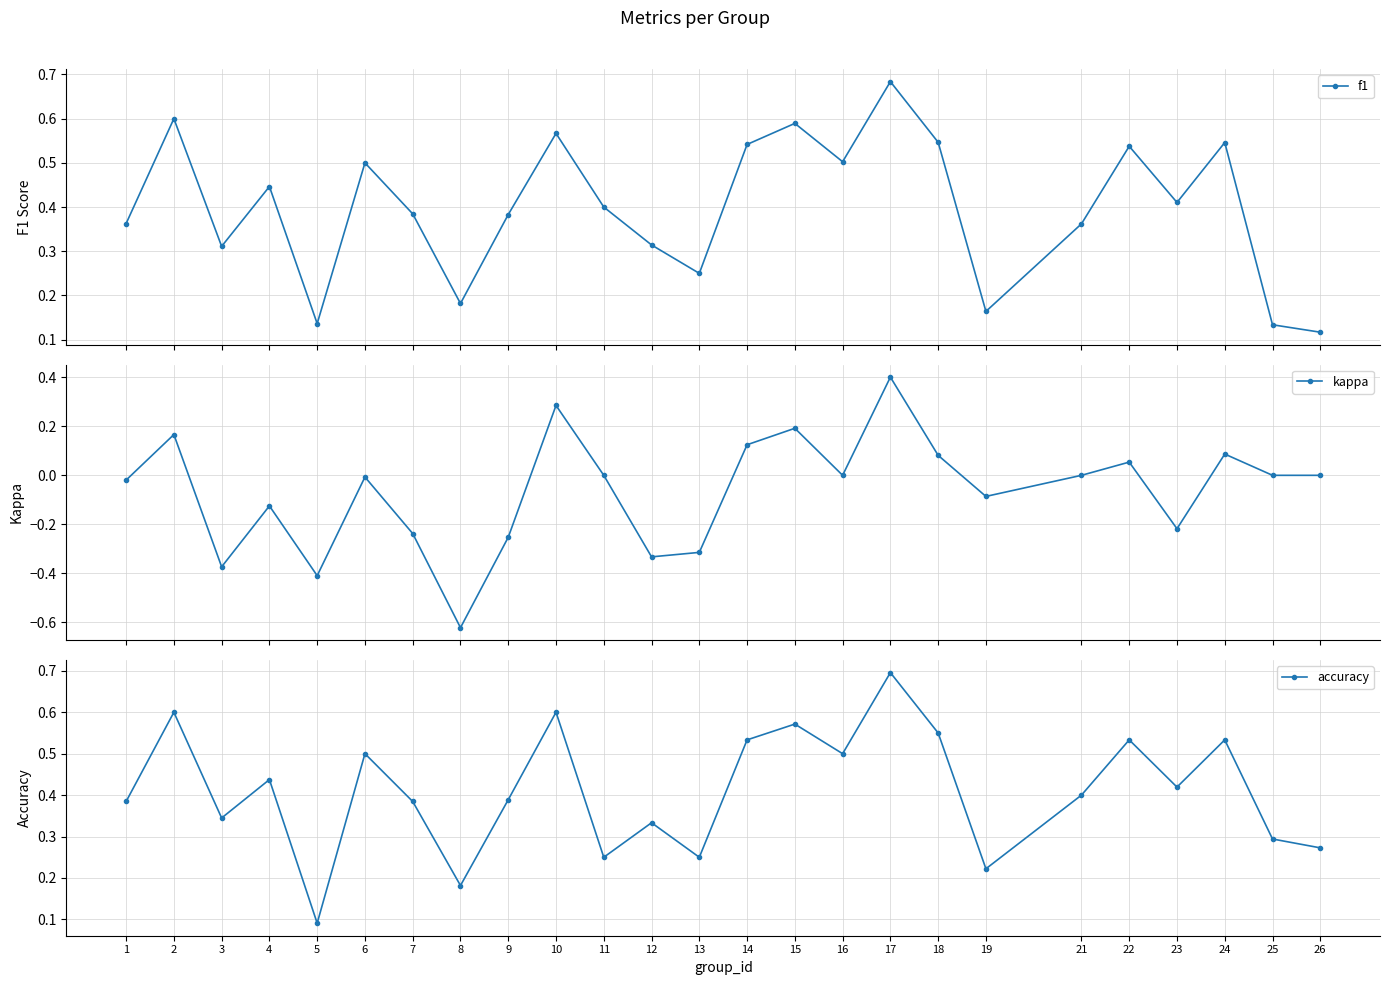

The kappa series shows 0.2 at 17. True or false?

False